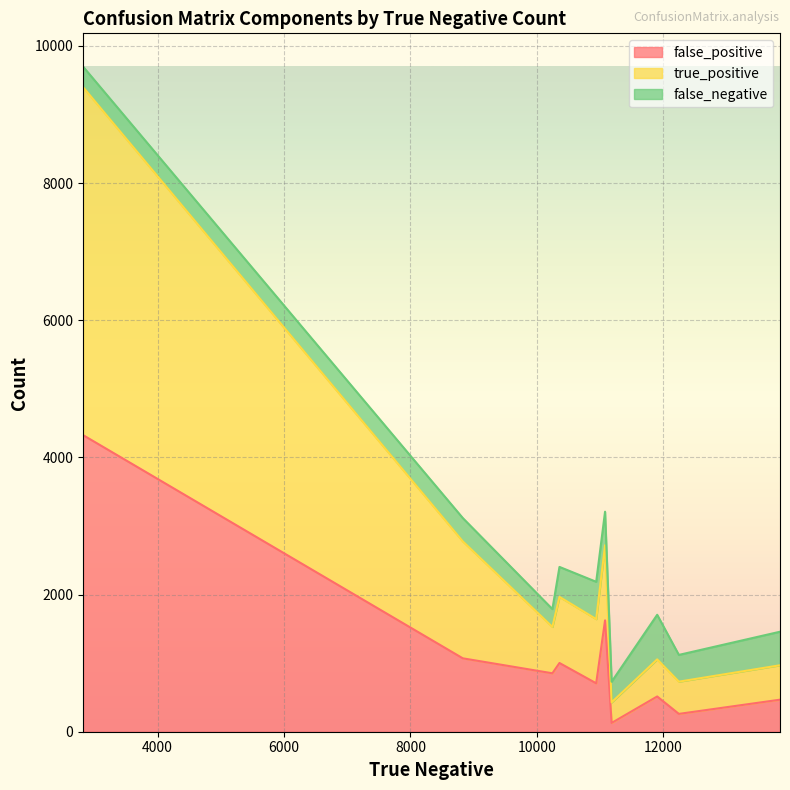

True or false: true_positive has a value of 936 at 10939.

True